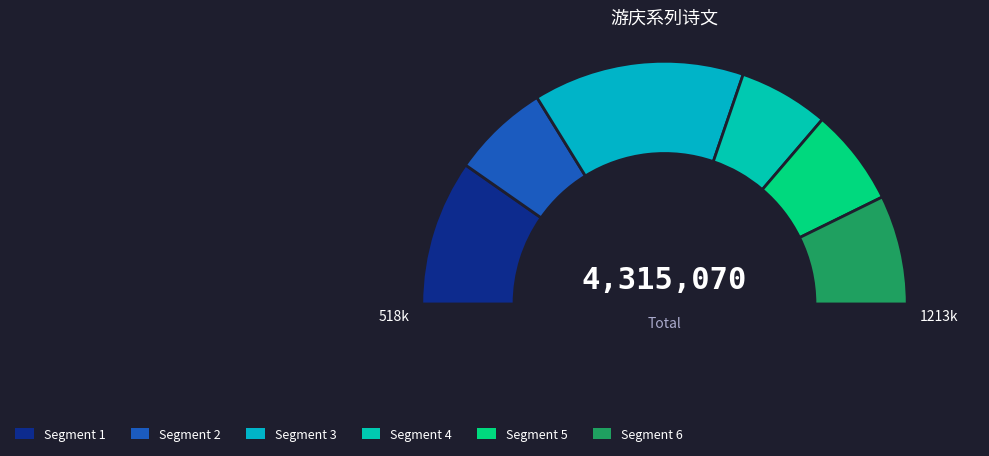

To the nearest percent, what is the difference between the largest and smallest slice percentages?

16%